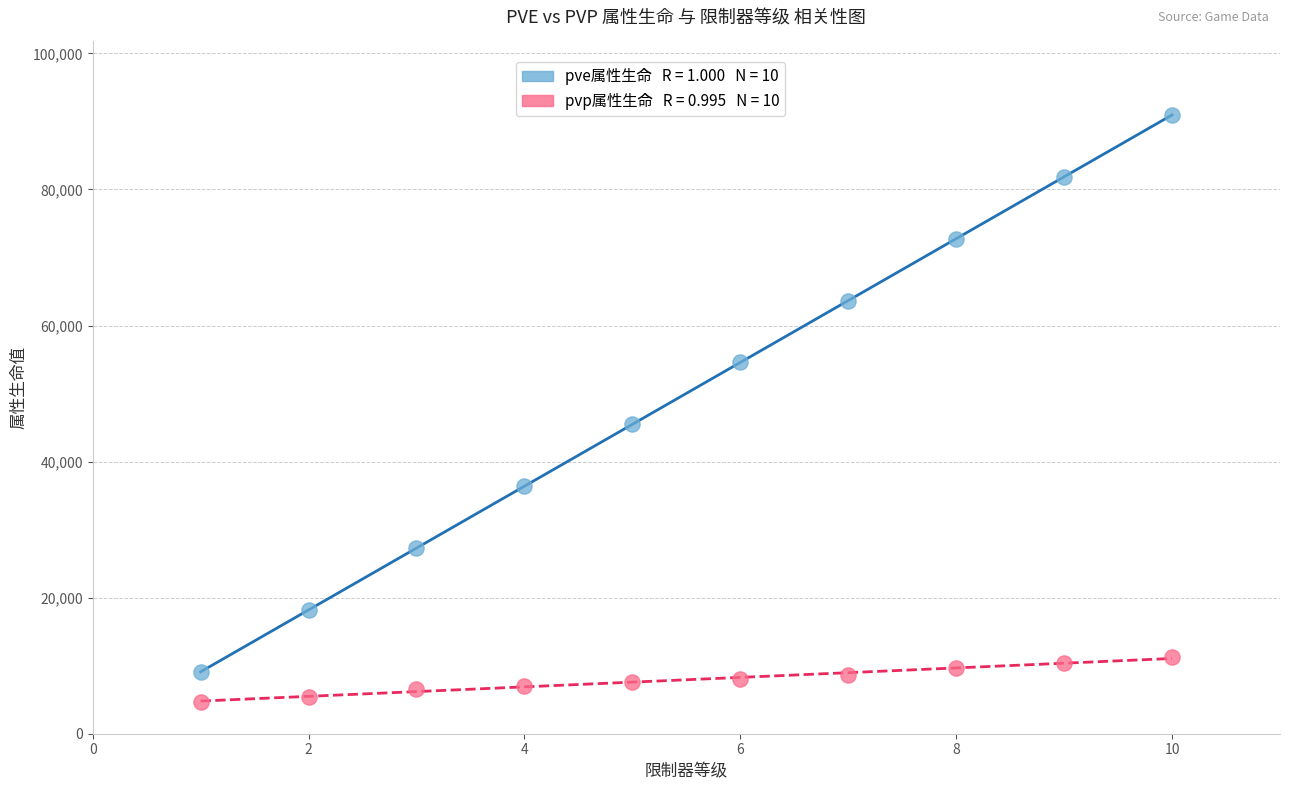

Across all data points, what is the range of X values (max minus min)?

9